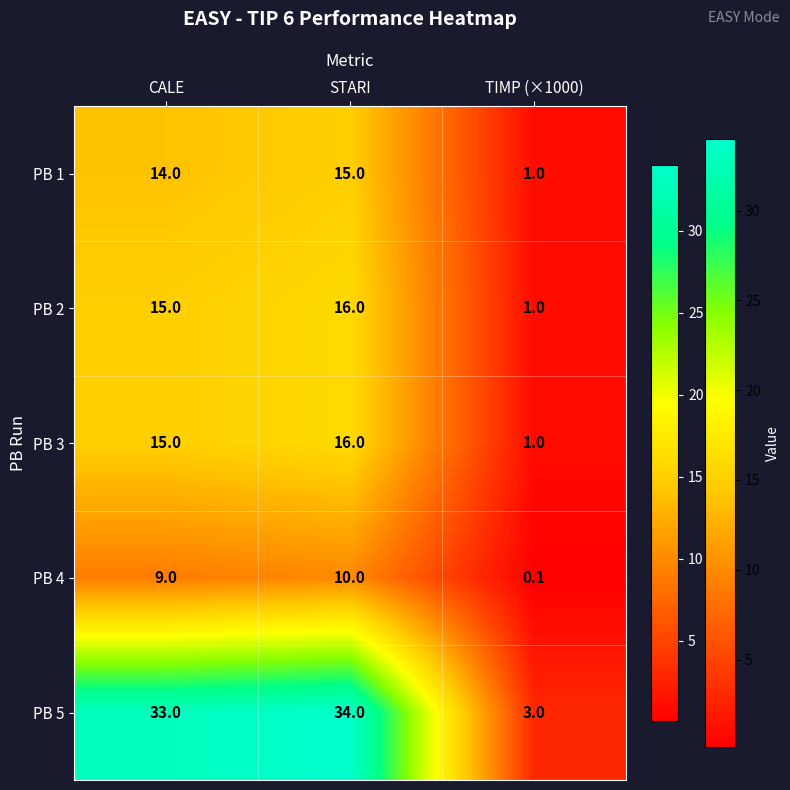

Reading left to right, extract all data points from this chart.

PB 1: CALE=14.0	STARI=15.0	TIMP (×1000)=1.0
PB 2: CALE=15.0	STARI=16.0	TIMP (×1000)=1.0
PB 3: CALE=15.0	STARI=16.0	TIMP (×1000)=1.0
PB 4: CALE=9.0	STARI=10.0	TIMP (×1000)=0.1
PB 5: CALE=33.0	STARI=34.0	TIMP (×1000)=3.0